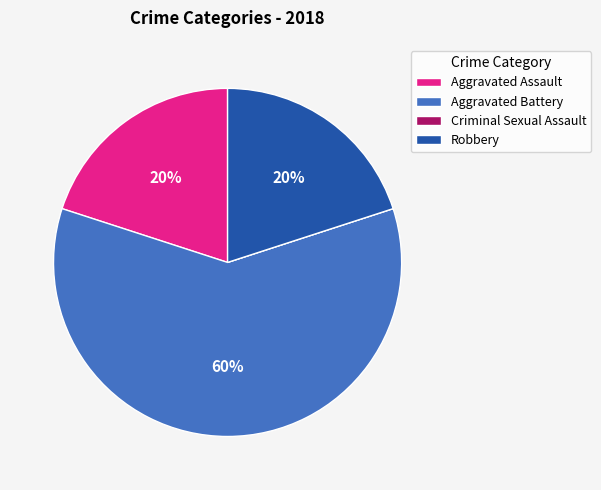

Is there any slice that represents more than half of the pie?

Yes